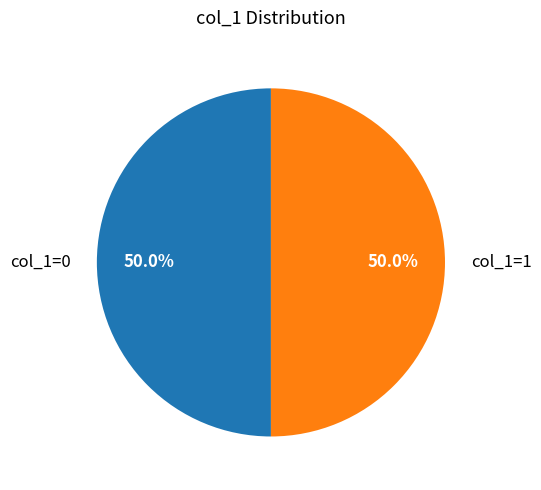

What portion of the pie excludes col_1=0?

50.0%